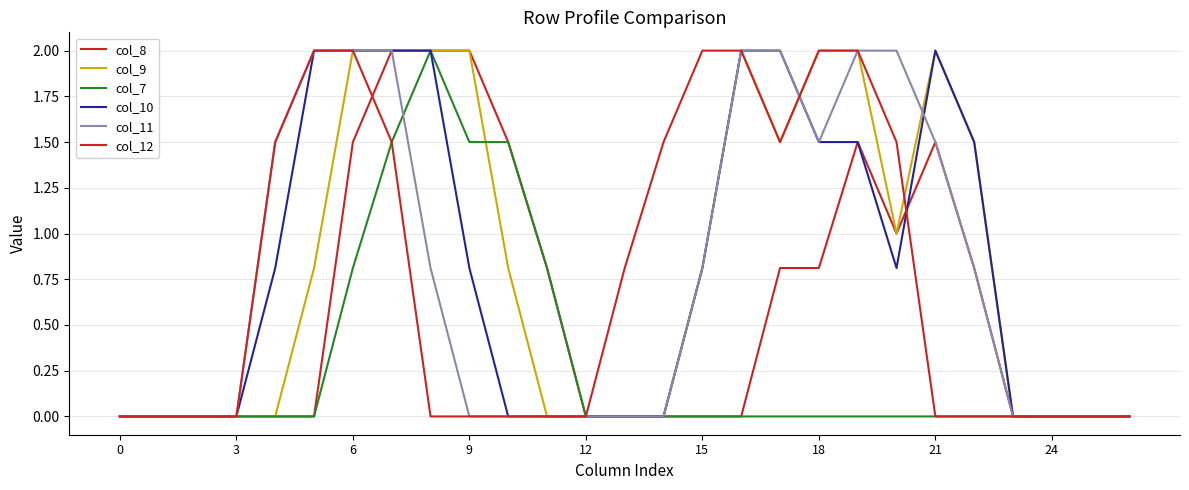

How many intersections are there between col_10 and col_12?

2